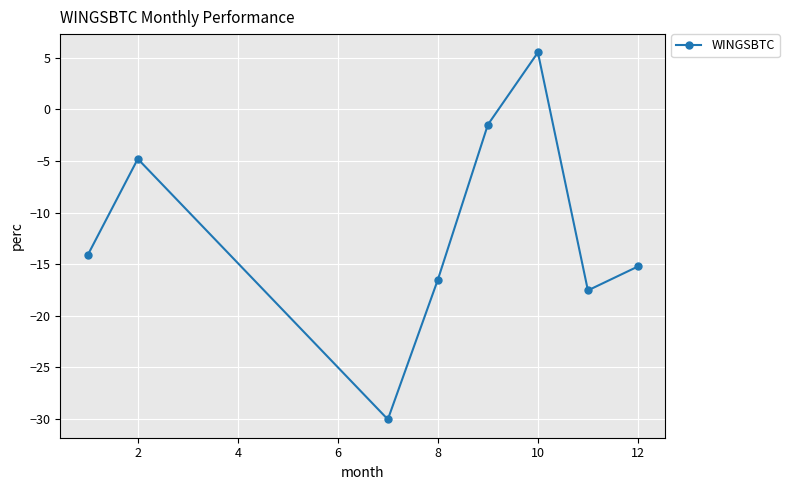

How many data points are above -14?

3